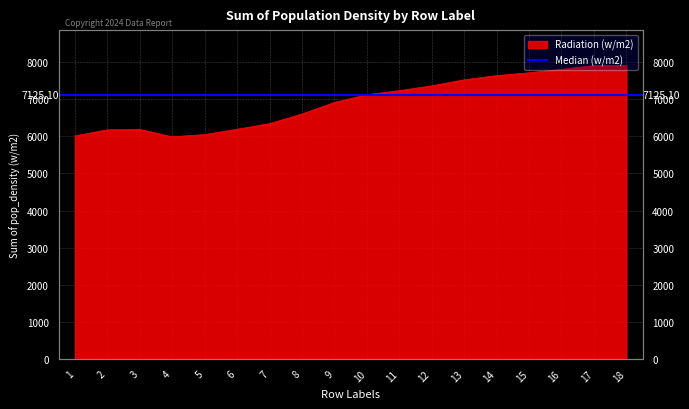

Reading right to left, what are all the values shown in this chart?

18=7915.7	17=7908.7	16=7806.8	15=7714.7	14=7636.7	13=7524.7	12=7363.2	11=7231.8	10=7125.1	9=6913.4	8=6602.3	7=6342.0	6=6191.2	5=6047.4	4=5989.6	3=6186.6	2=6176.1	1=6011.8